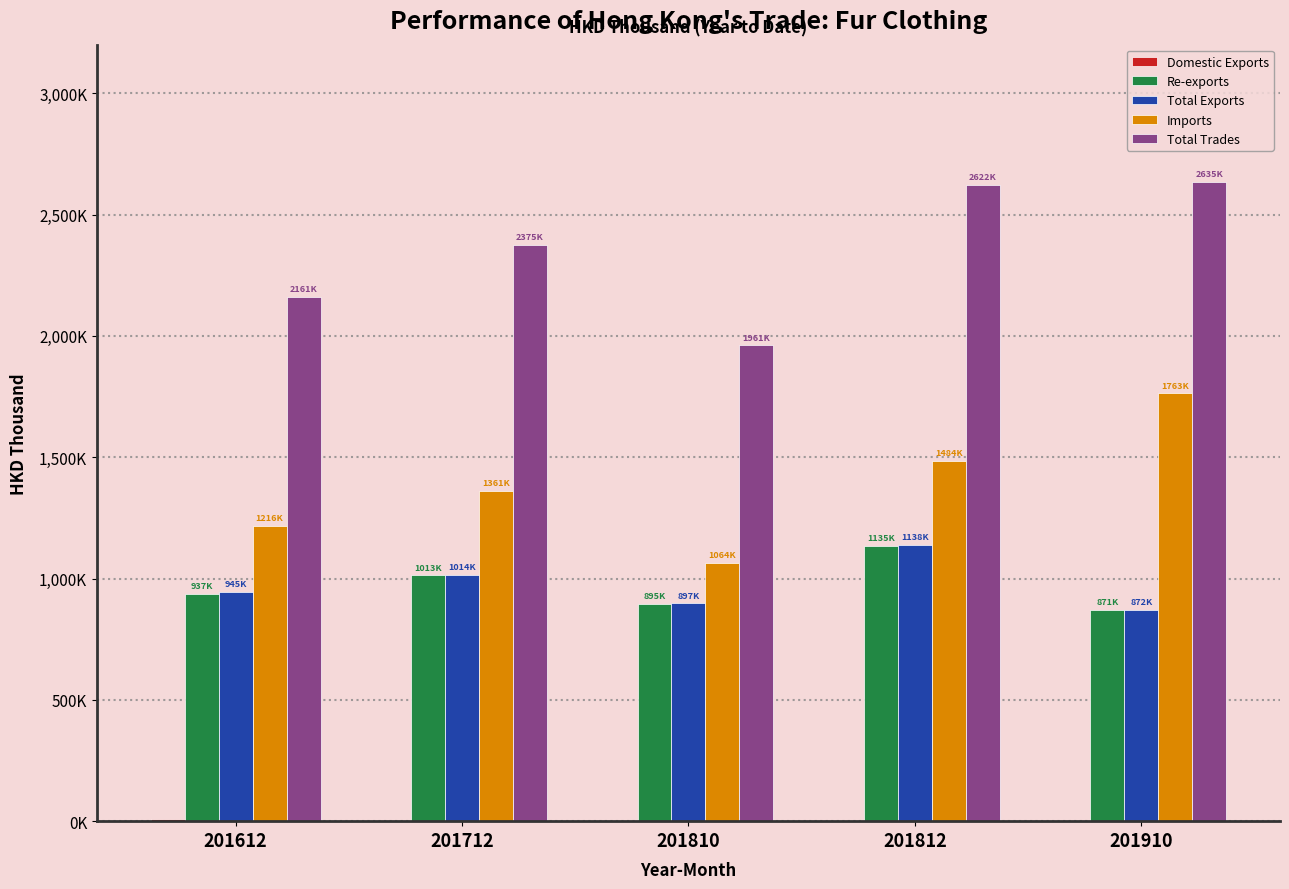

Reading left to right, what are all the values shown in this chart?

Domestic Exports: 7084.3	833.8	1977.3	2418.6	1603.3
Re-exports: 937429.3	1013336.7	895102.6	1135374.4	870606.4
Total Exports: 944513.6	1014170.5	897080.0	1137793.0	872209.7
Imports: 1216152.3	1360846.0	1063726.3	1484072.5	1762560.6
Total Trades: 2160665.9	2375016.6	1960806.2	2621865.6	2634770.3